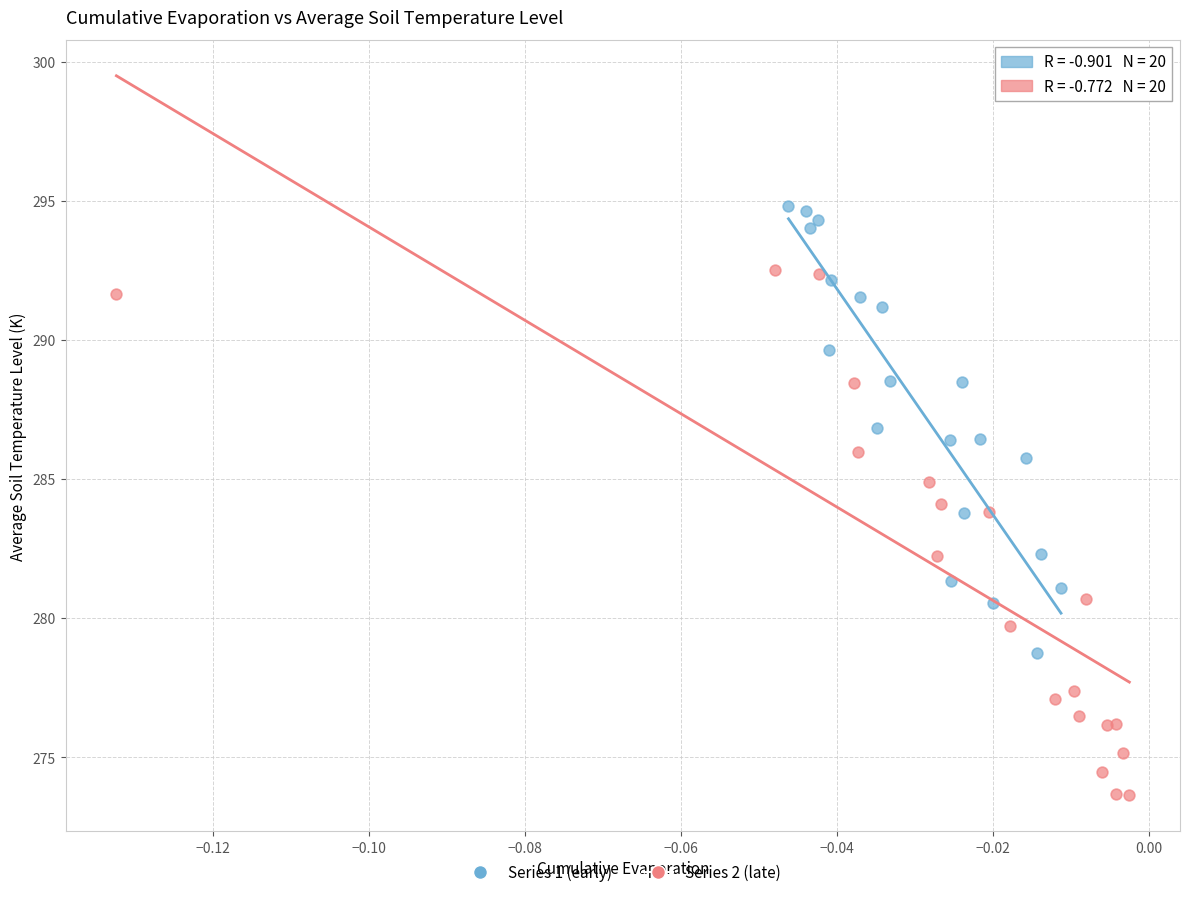

Which series contains the highest Y value?

Series 1 (early)